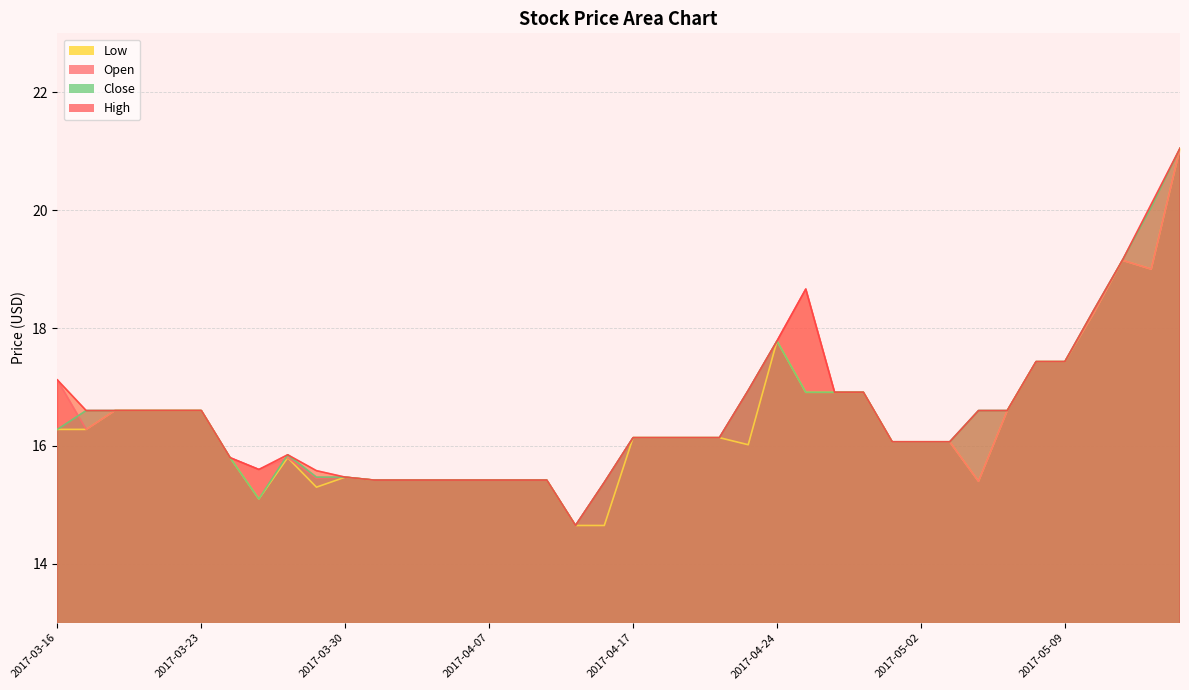

How many lines are shown in the chart?

4